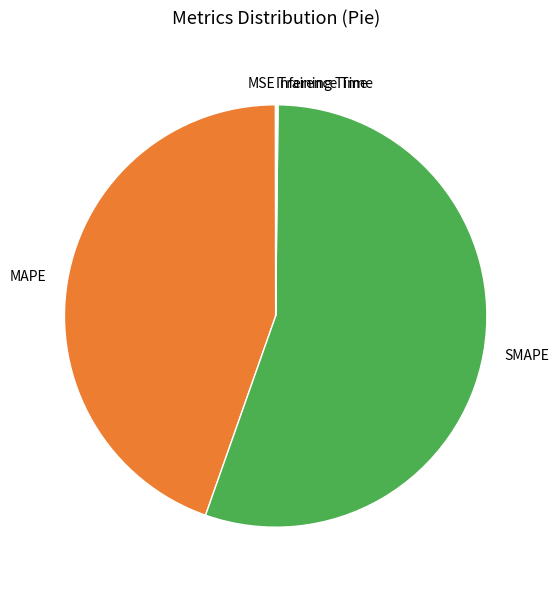

Is it true that SMAPE is 61% of the pie?

False